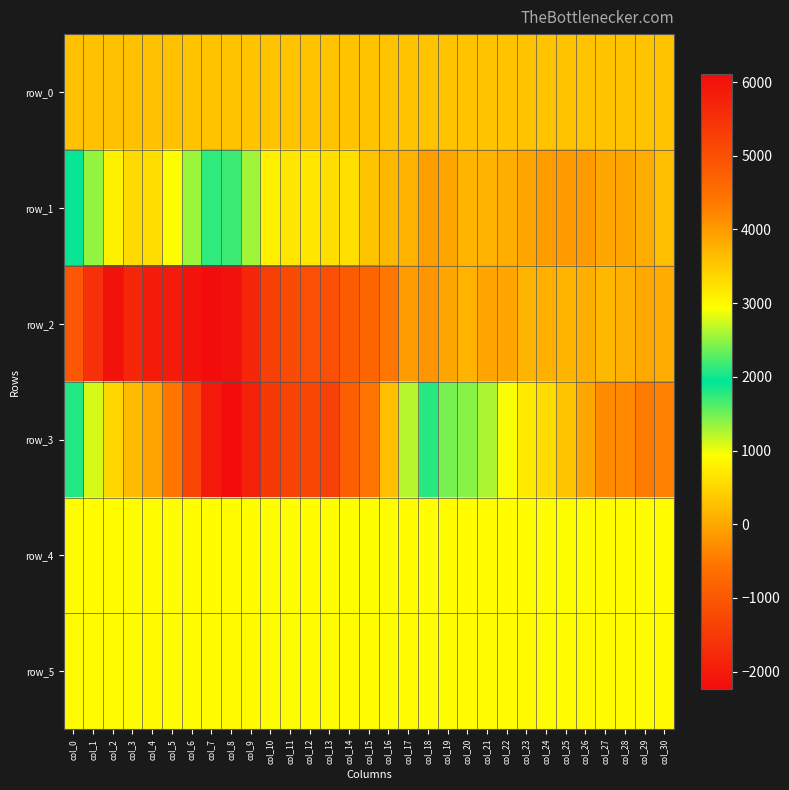

What value does the row_4 series have at col_8?

920.0